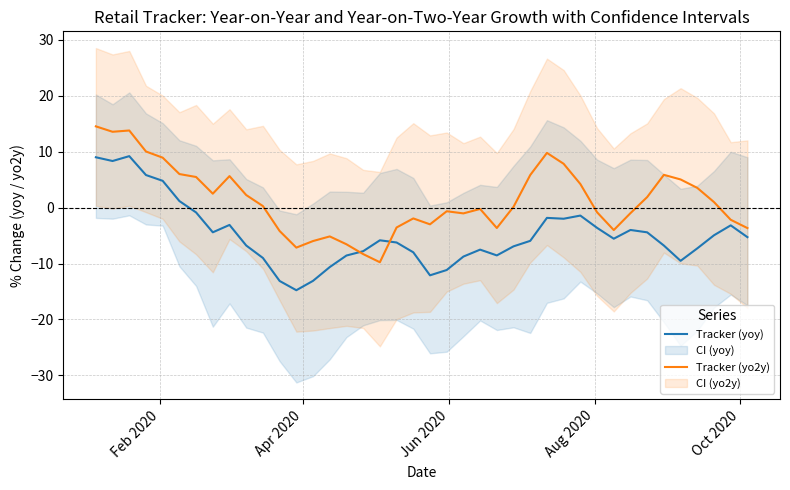

What is the highest value of the Tracker (yoy) series?

9.2